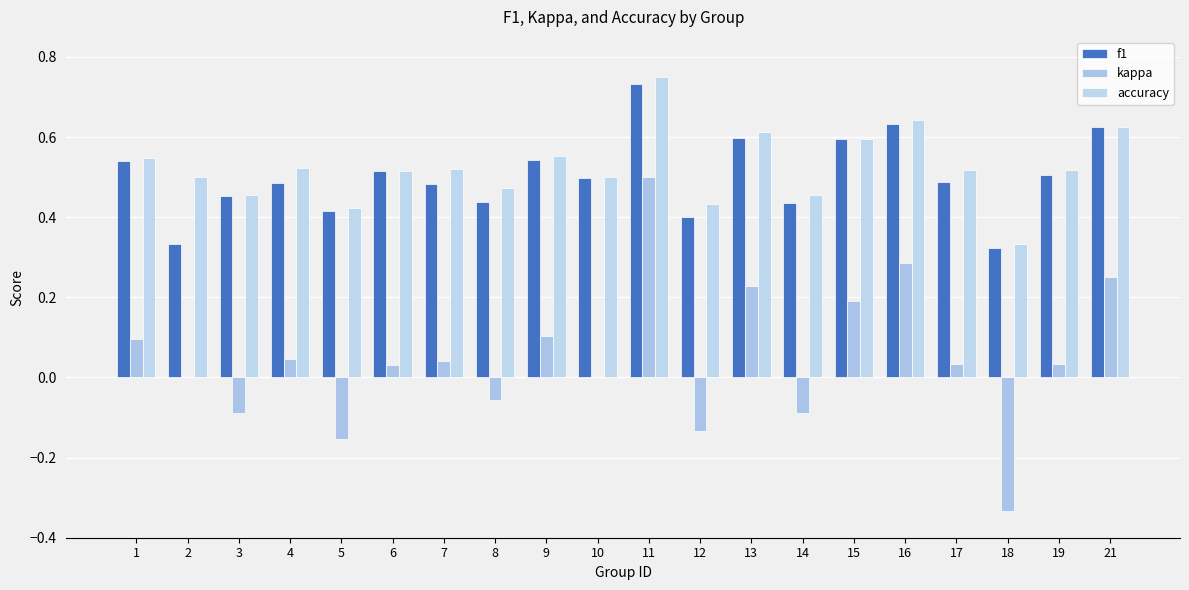

What is the total value across all series at 7?

1.0